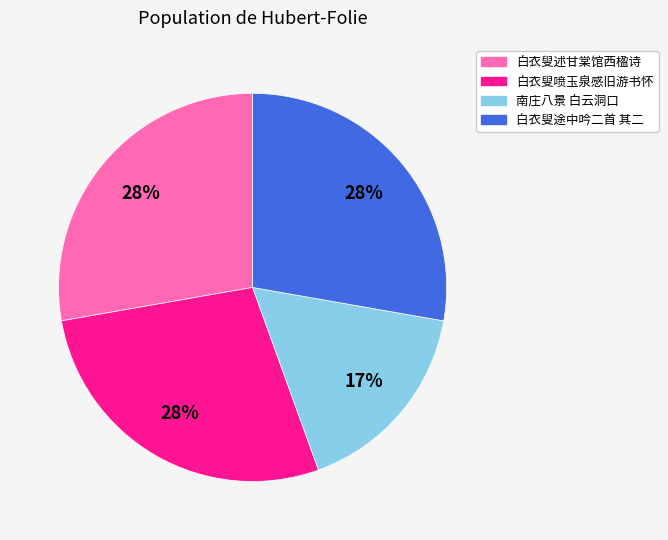

To the nearest percent, what percentage of the pie is 白衣叟喷玉泉感旧游书怀?

28%